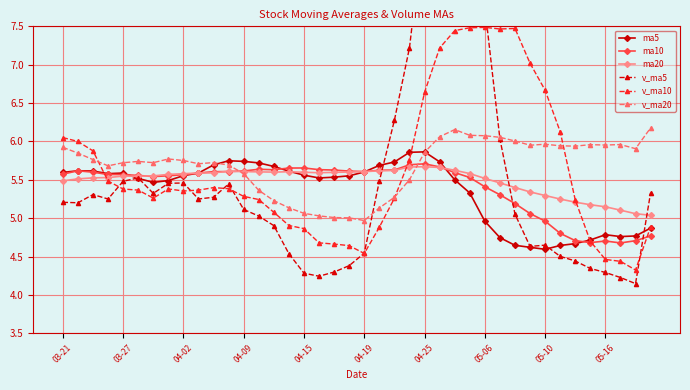

What position from the left is 19?

20